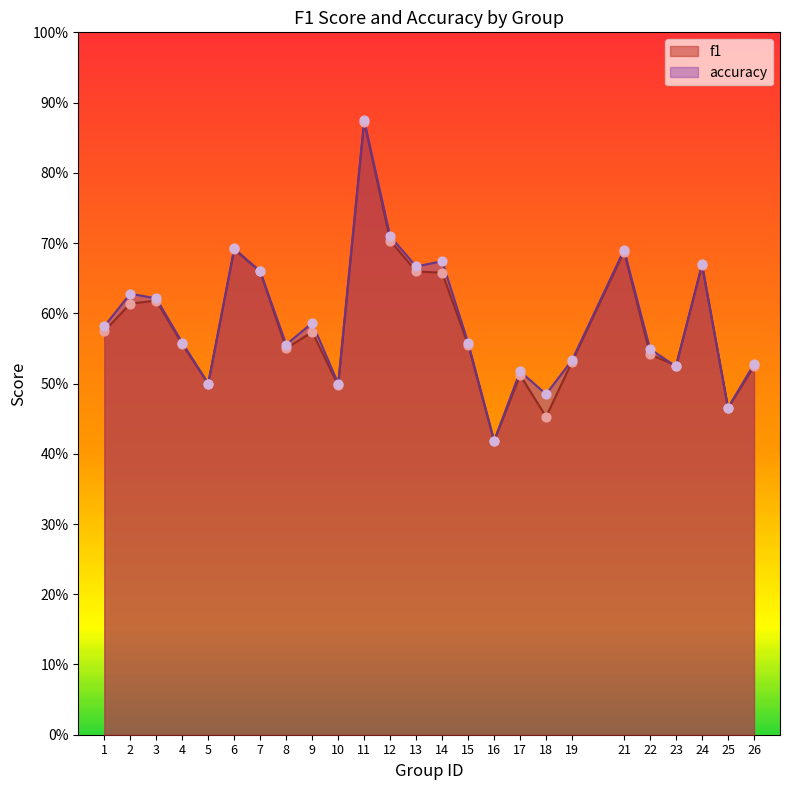

What are all the series names shown in the legend?

f1, accuracy